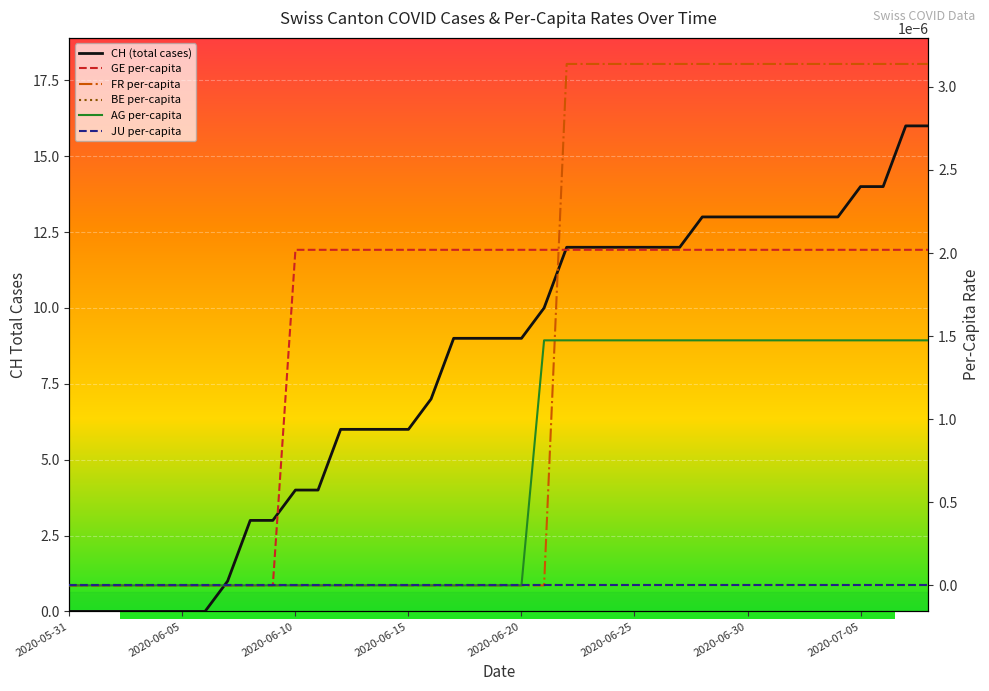

Which series has the largest total across all categories?

CH